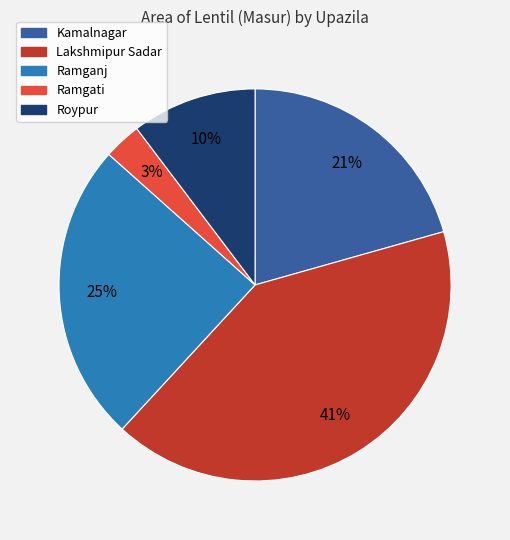

To the nearest percent, what is the difference between the largest and smallest slice percentages?

38%